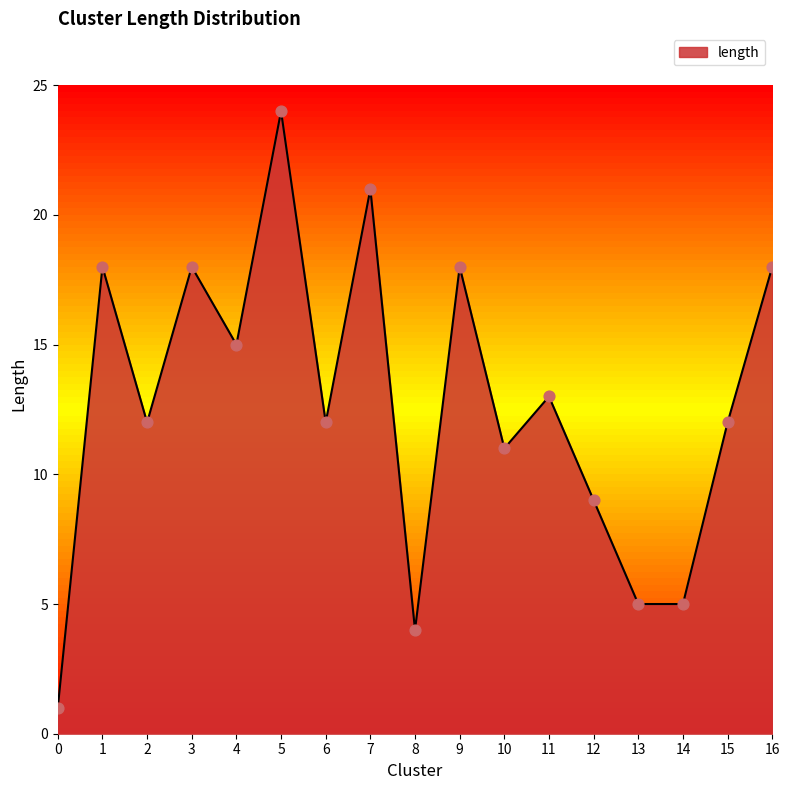

What is the ratio of the value at 1 to the value at 3?

1.0